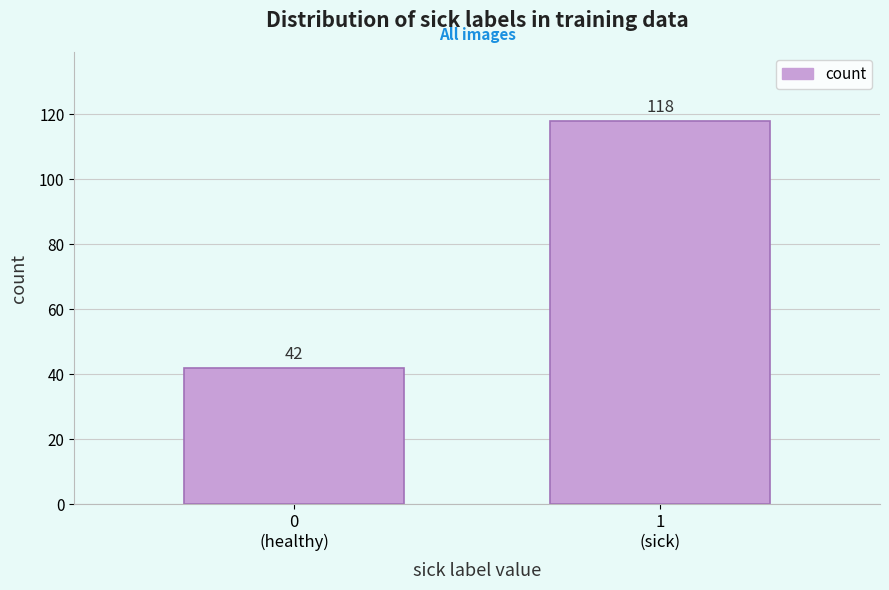

Reading left to right, list all the values displayed in this chart.

42	118